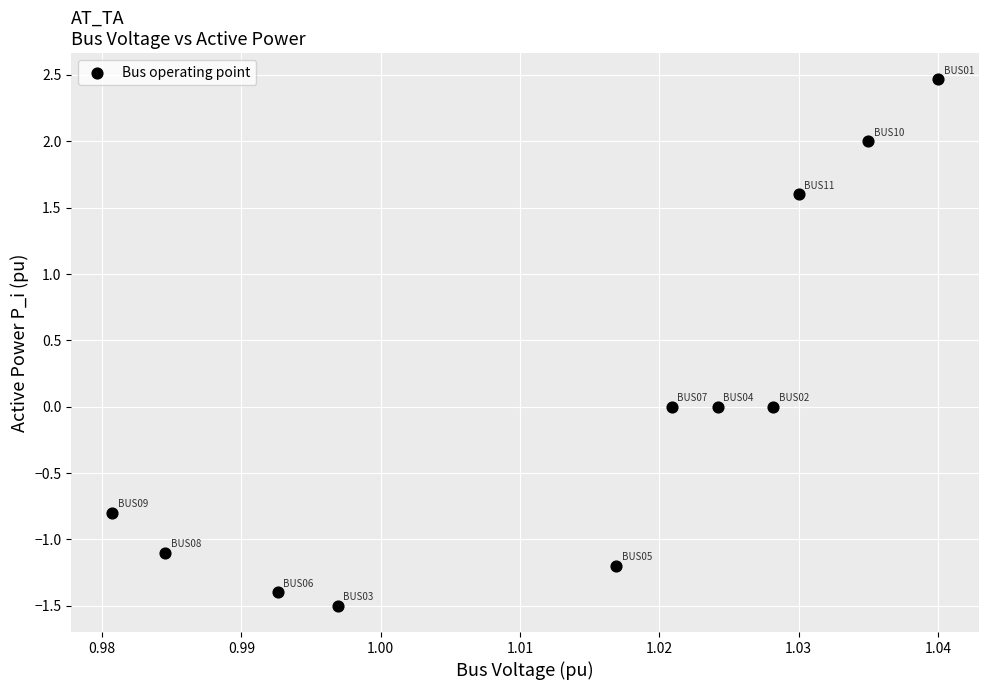

What is the range of Y values (max minus min)?

4.0